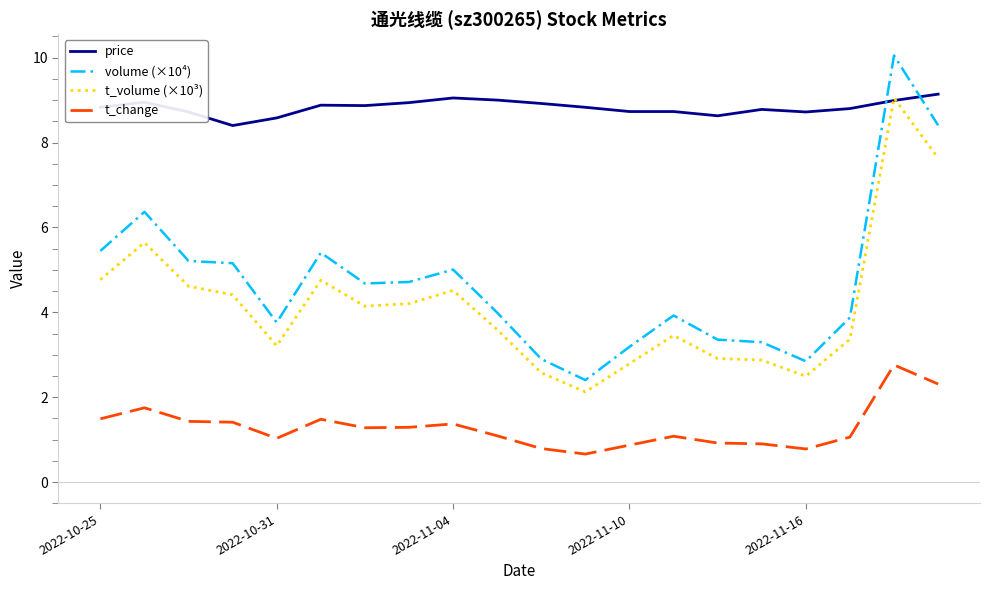

True or false: volume (×10⁴) and t_change intersect in this chart.

False